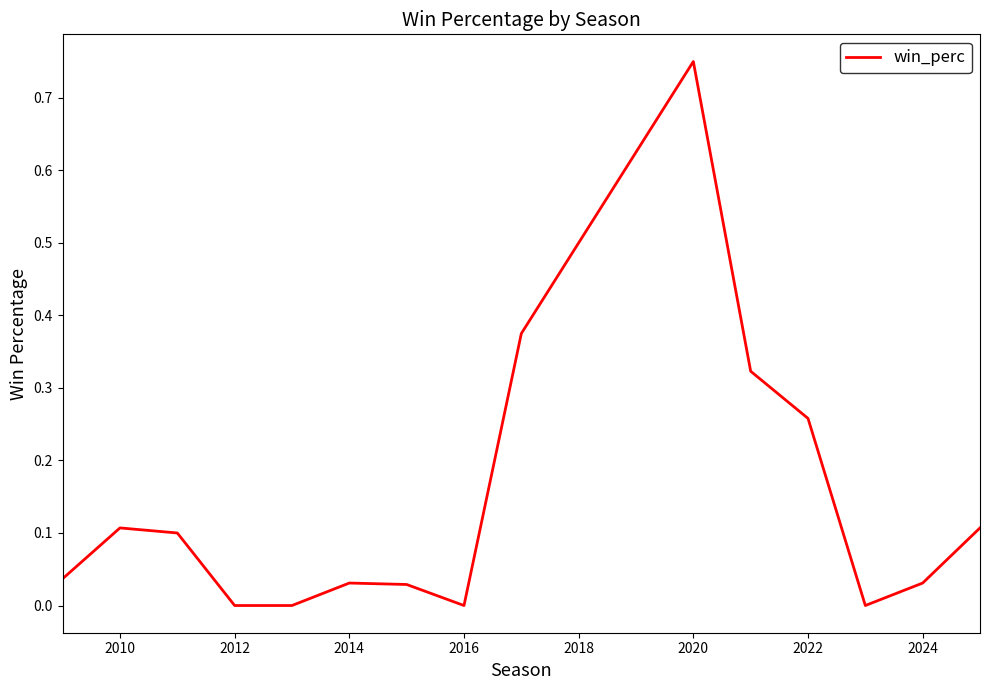

At which category does the chart reach its peak across all series?

2020